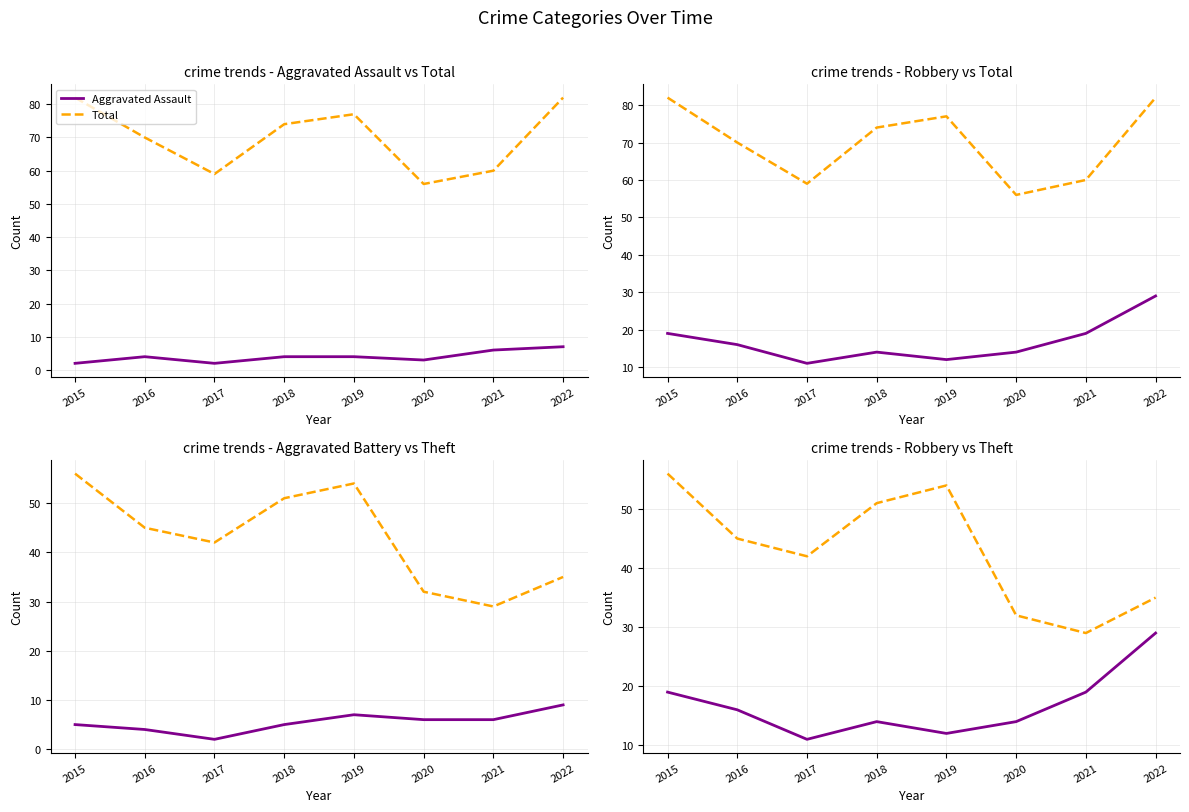

What is the value of the Aggravated Assault point at the 1st from the left?

2